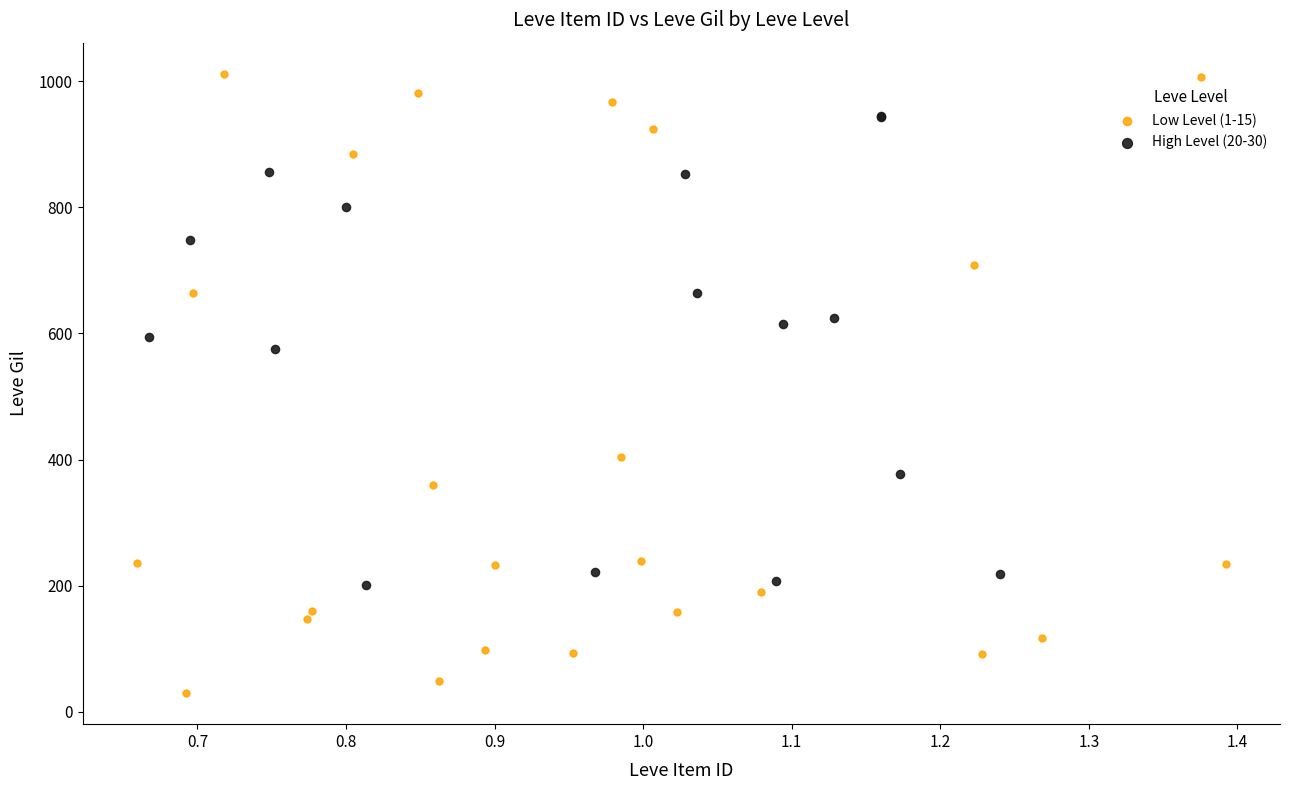

Which series has the widest spread of Y values?

Low Level (1-15)